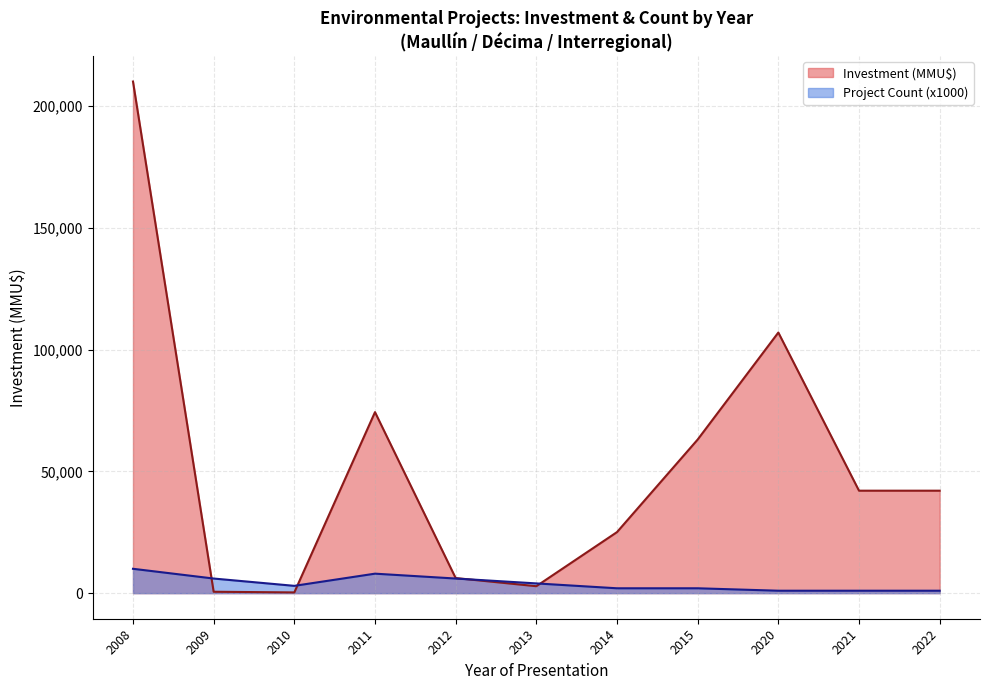

What is the maximum value shown in the chart?

210045